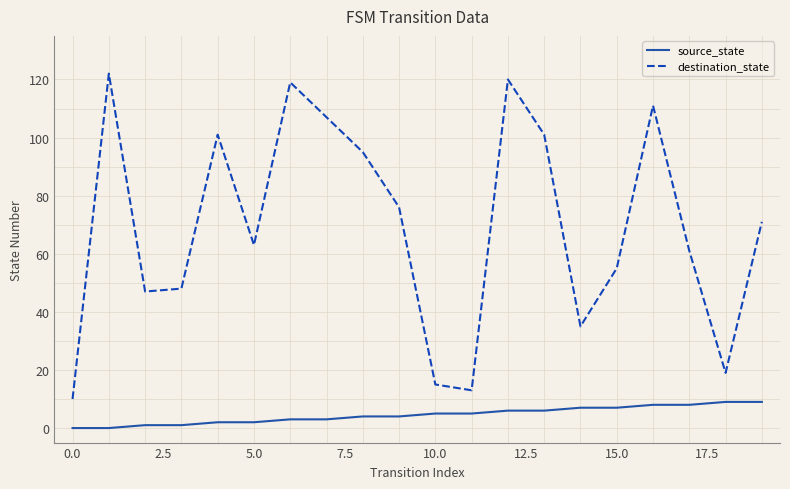

Rank the series by their maximum value, from highest to lowest.

destination_state, source_state